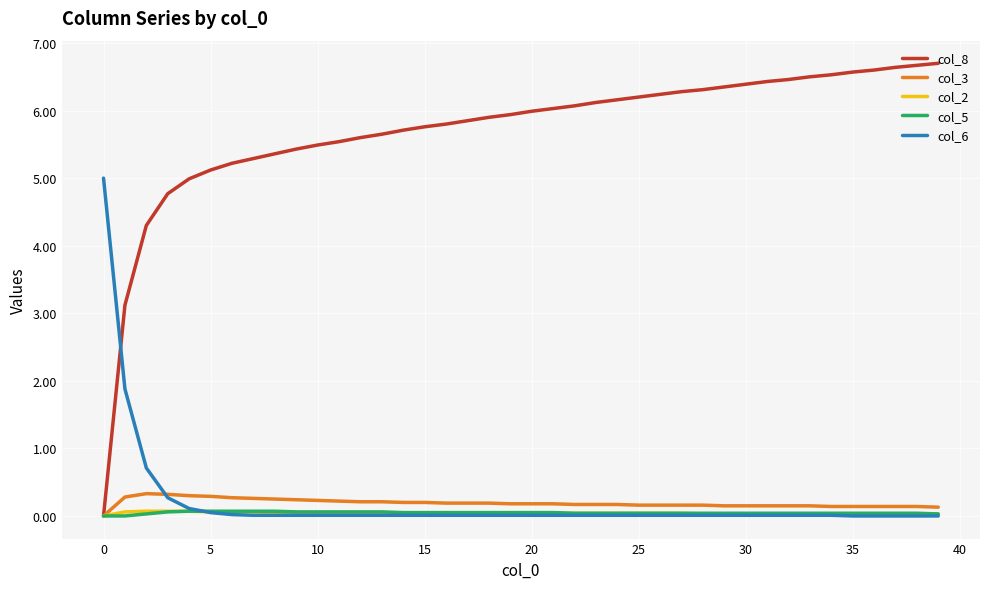

What is the maximum value for col_8?

6.7